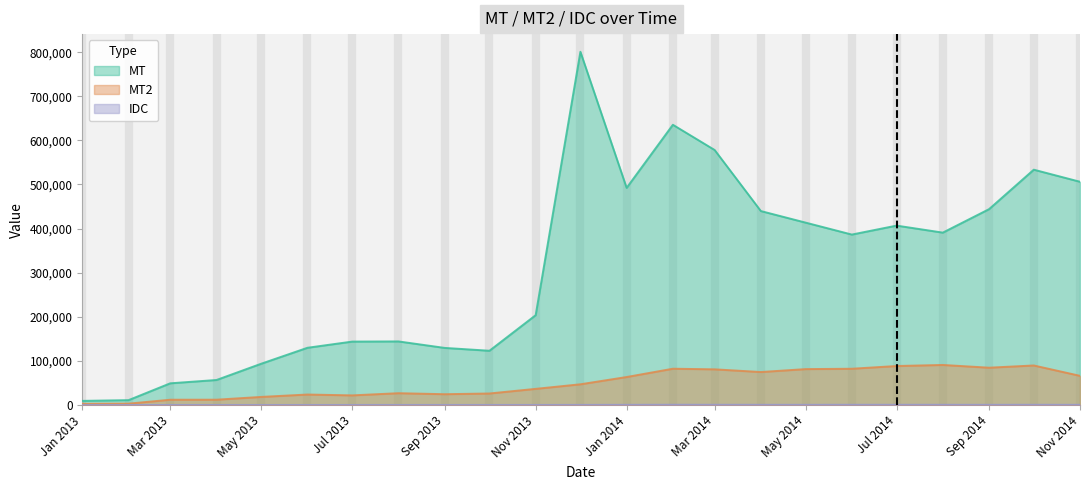

At which label is IDC closest to 371?

2013-12-01